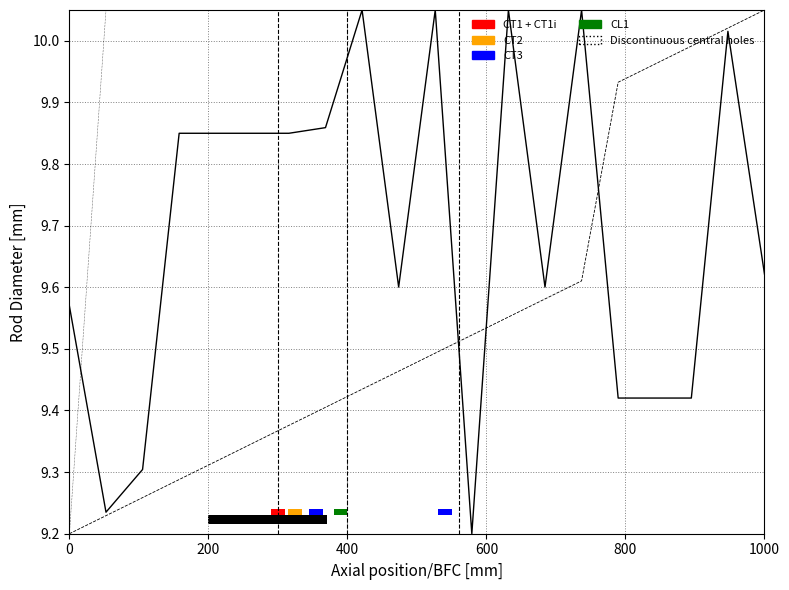

What is the difference between the Job Size values at 800 and 200?

0.6